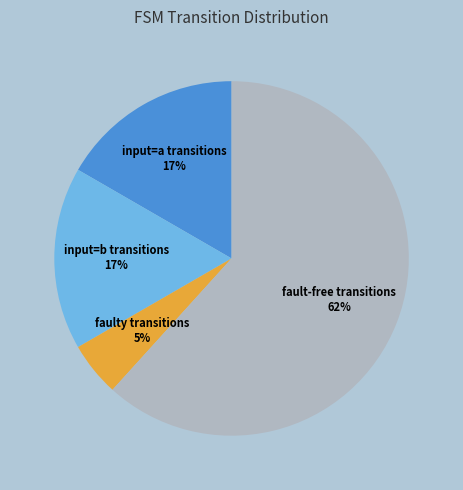

What is the smallest slice in the pie chart?

faulty transitions